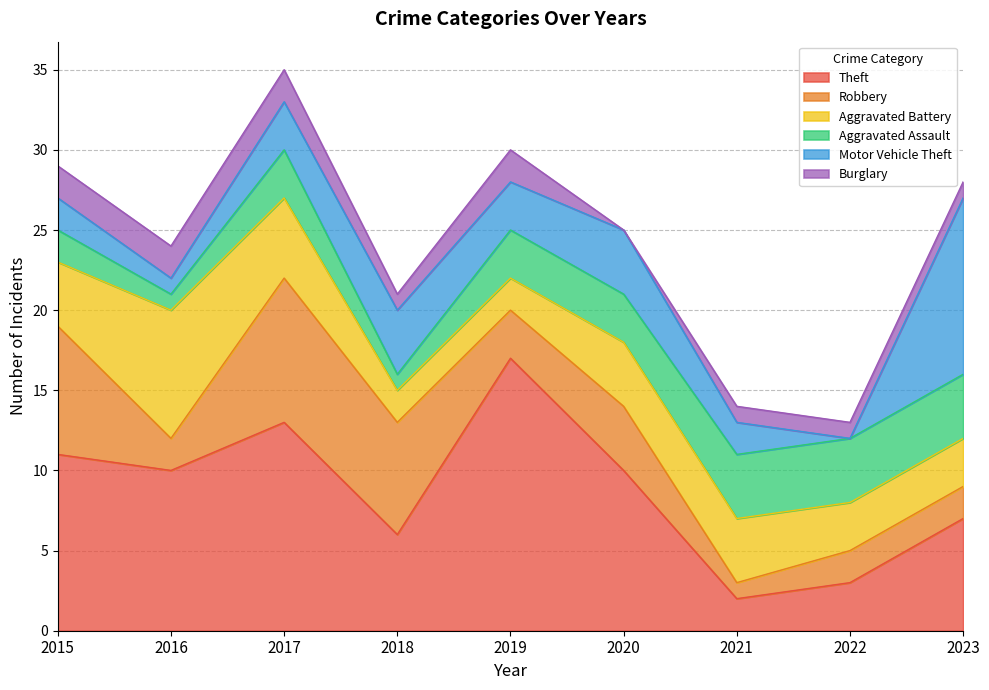

Where does the Theft series first go above 10?

2015